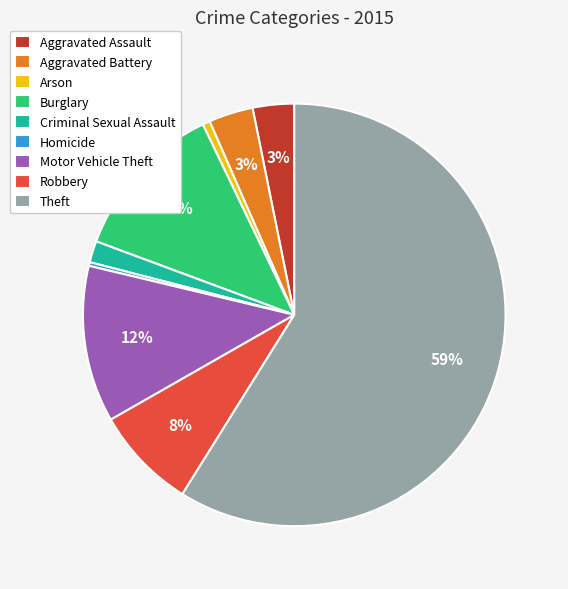

Does Theft account for over 50% of the chart?

Yes